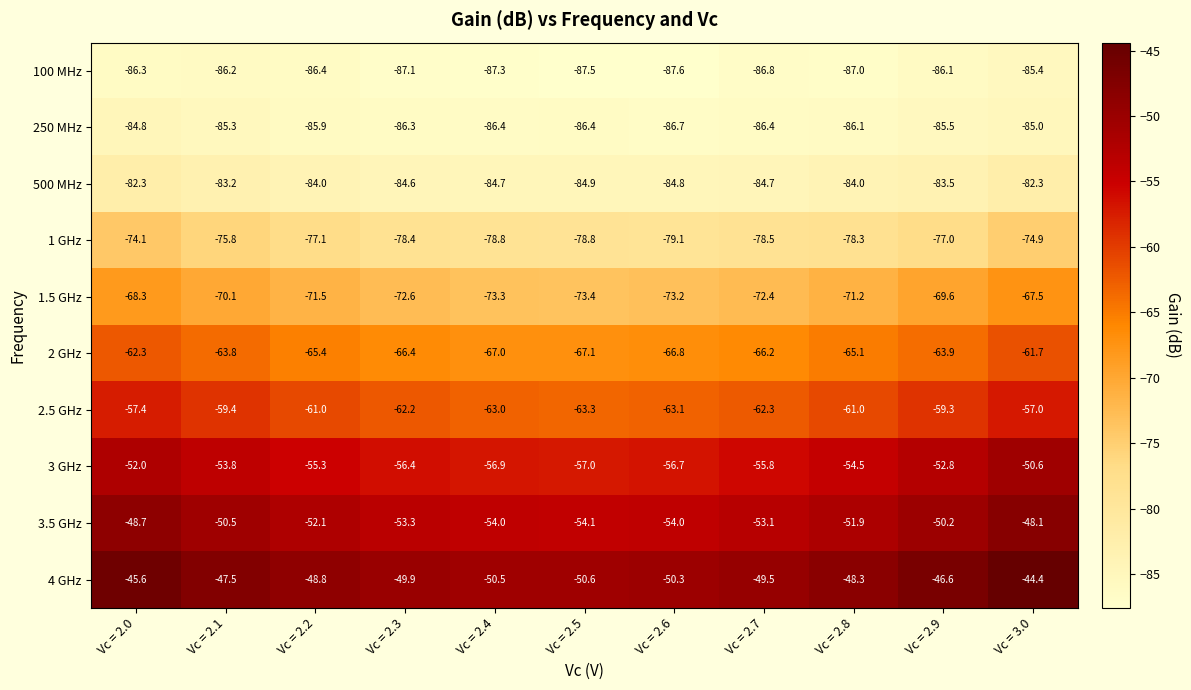

At which label does 1 GHz first exceed -78?

Vc = 2.0